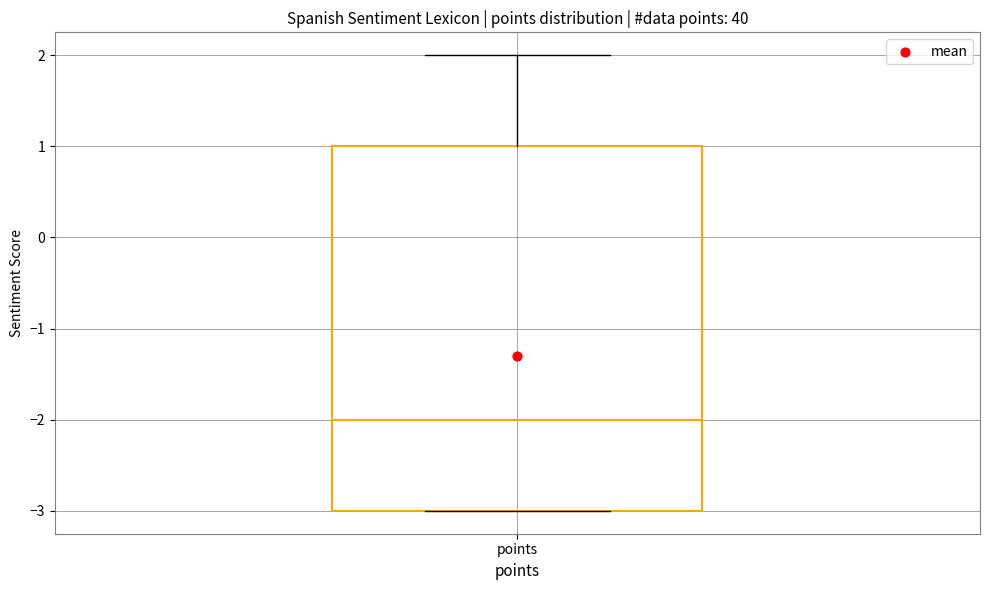

Where is the lower edge of the box for points on the y-axis? The values are not printed on the chart, so give them approximately, as read against the axis.

-3